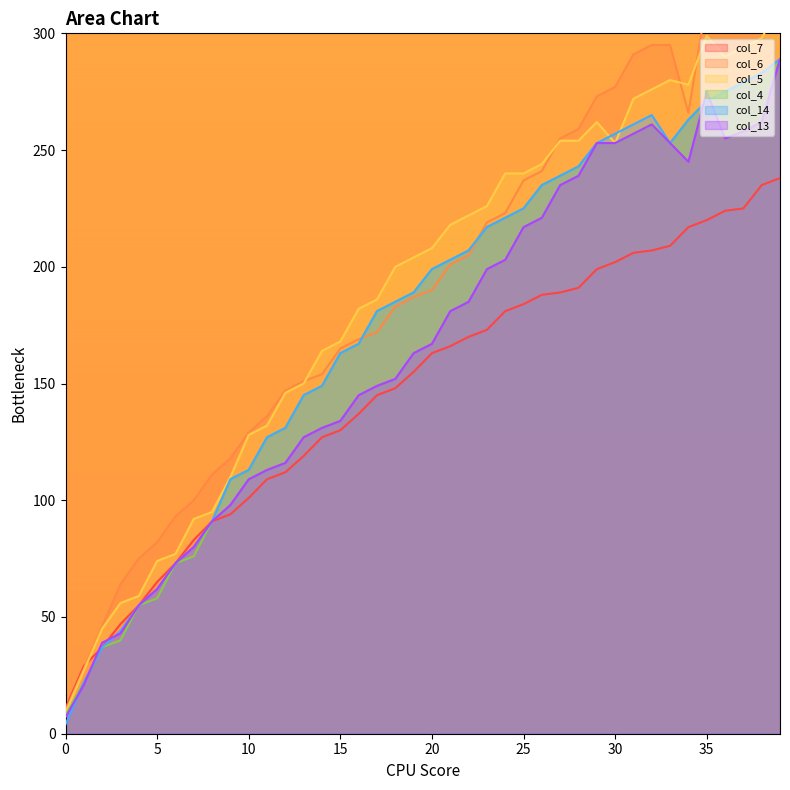

At which category does col_14 reach its first local peak?

32